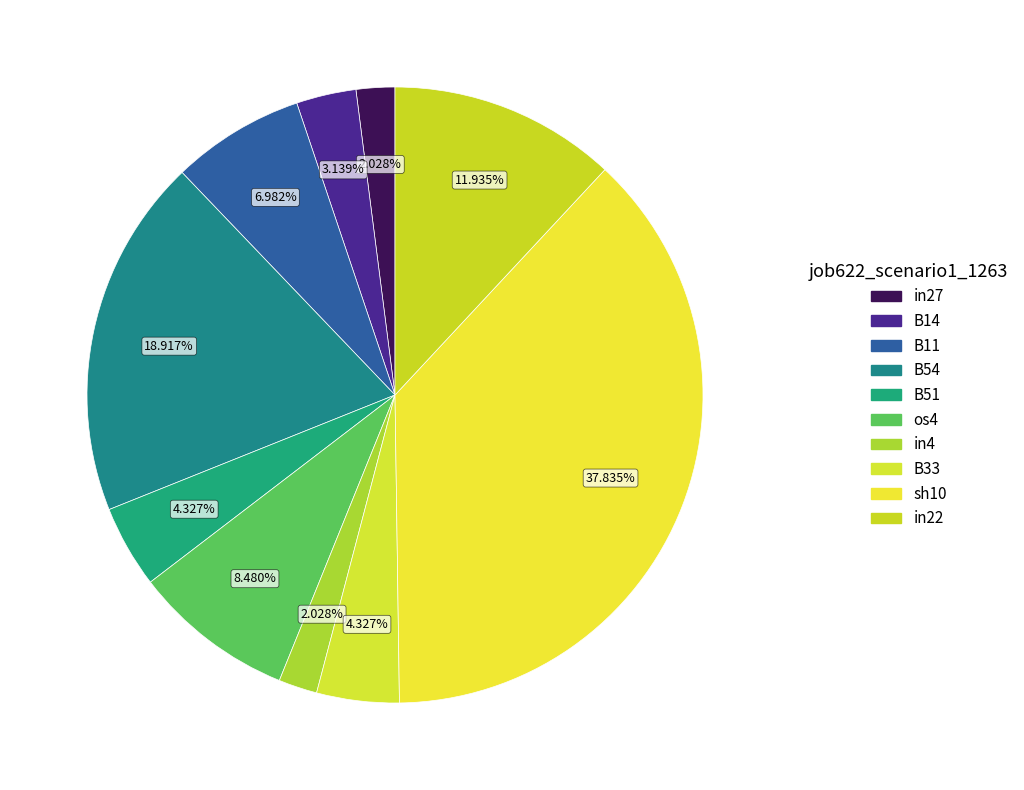

How many segments does this pie chart have?

10